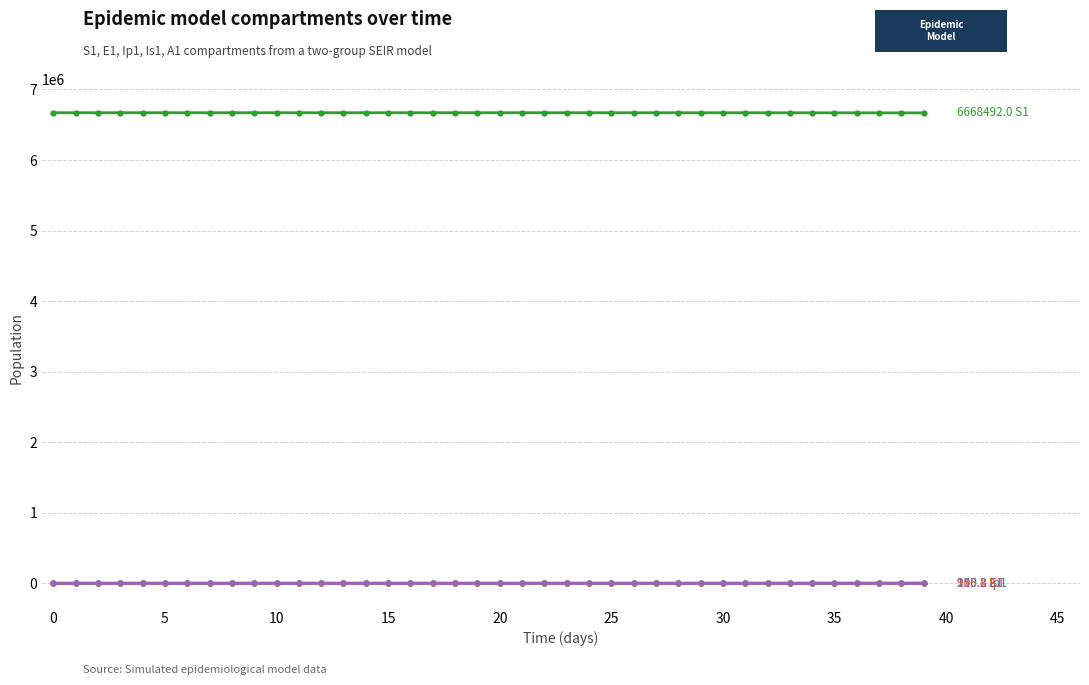

What is the maximum value shown in the chart?

6671082.0